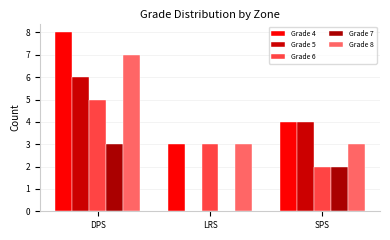

At which category is the sum across all series the highest?

DPS